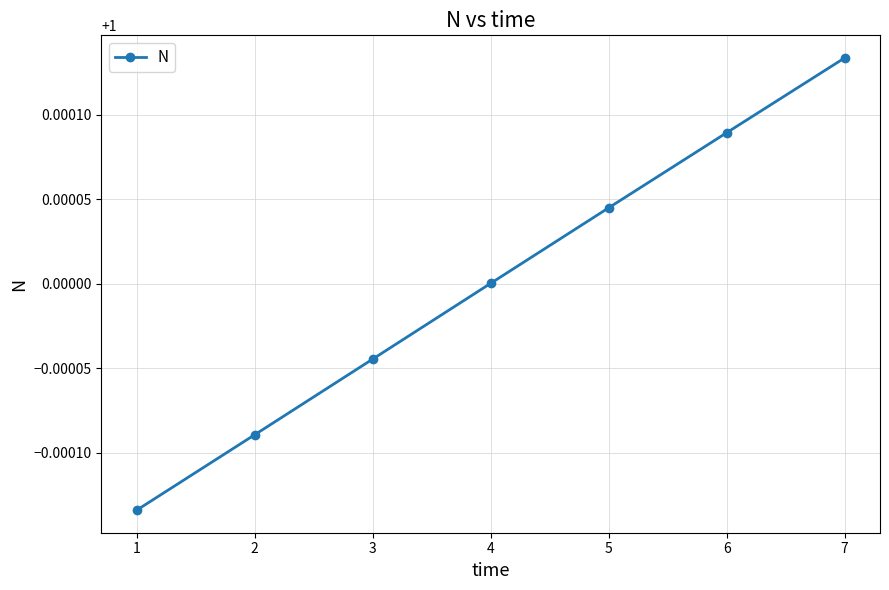

List the labels in order of value, largest first.

7, 6, 5, 4, 3, 2, 1